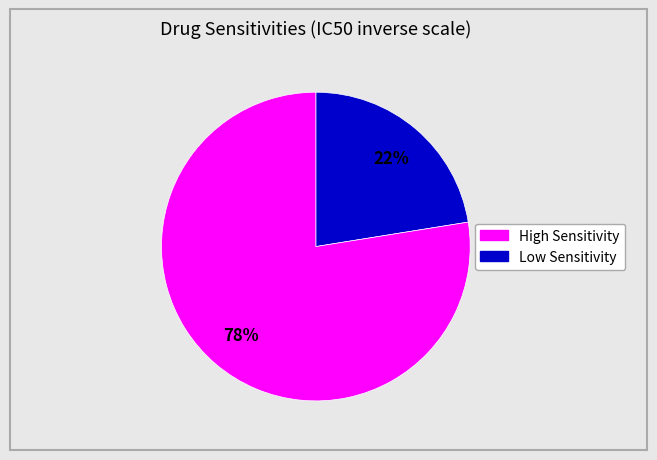

Is there a majority slice in this chart?

Yes